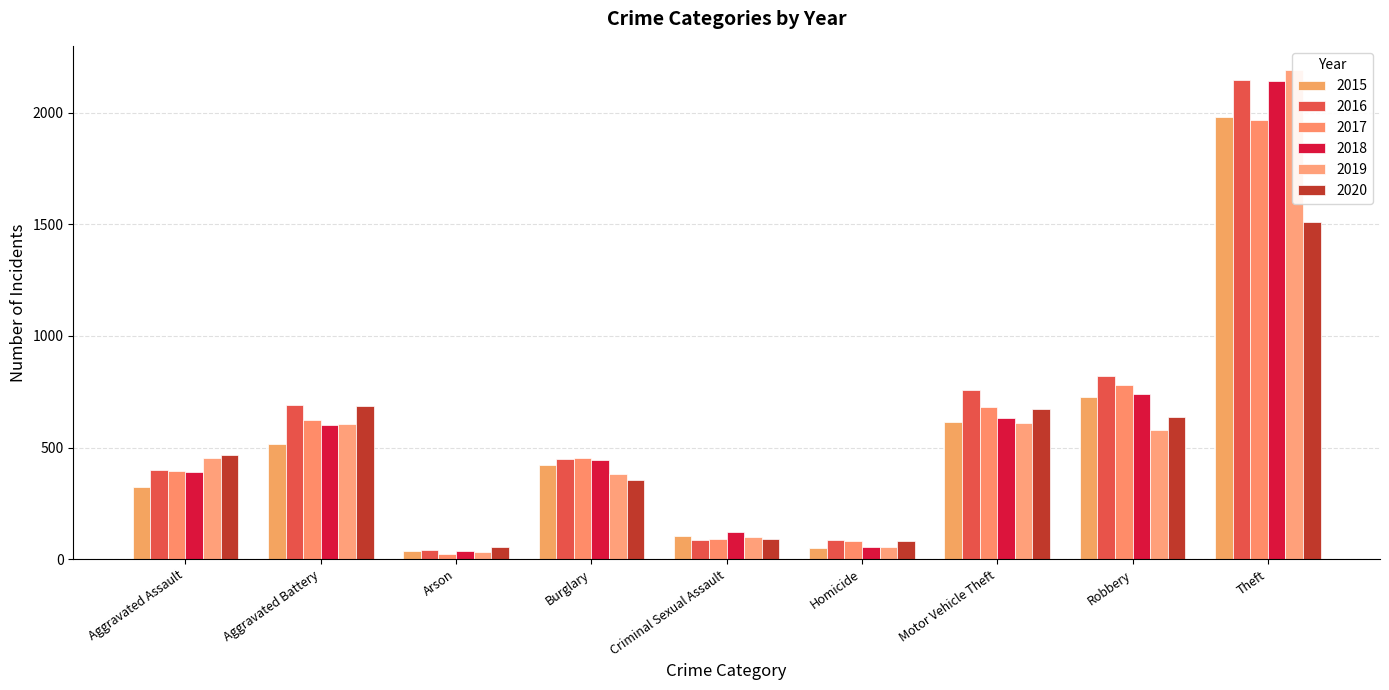

Is it true that 2019 equals 699 at Aggravated Assault?

False